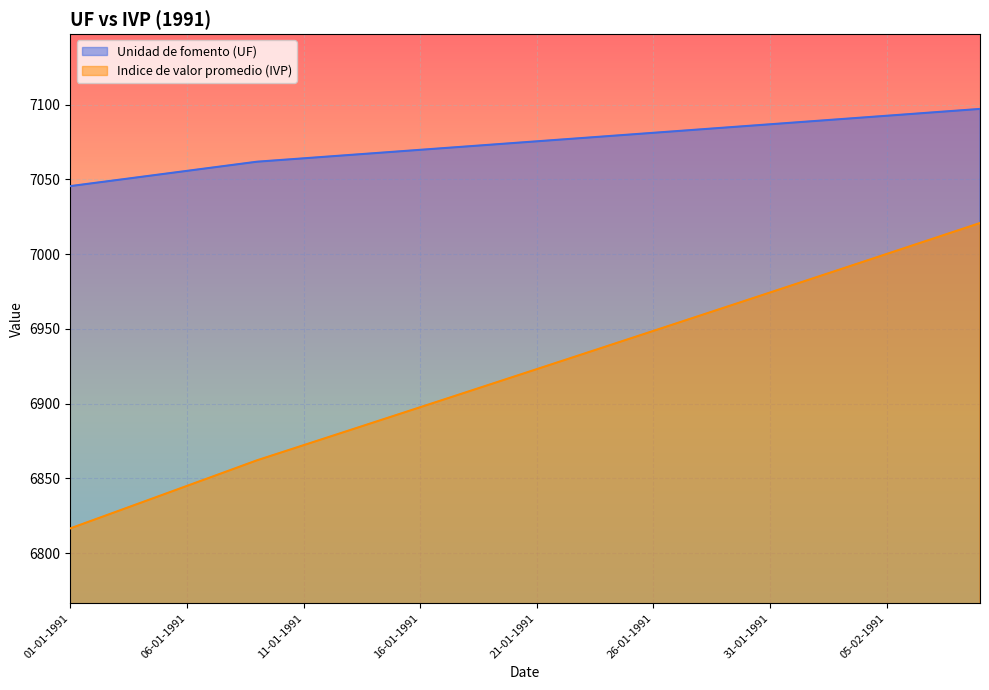

At which category is the sum across all series the highest?

09-02-1991